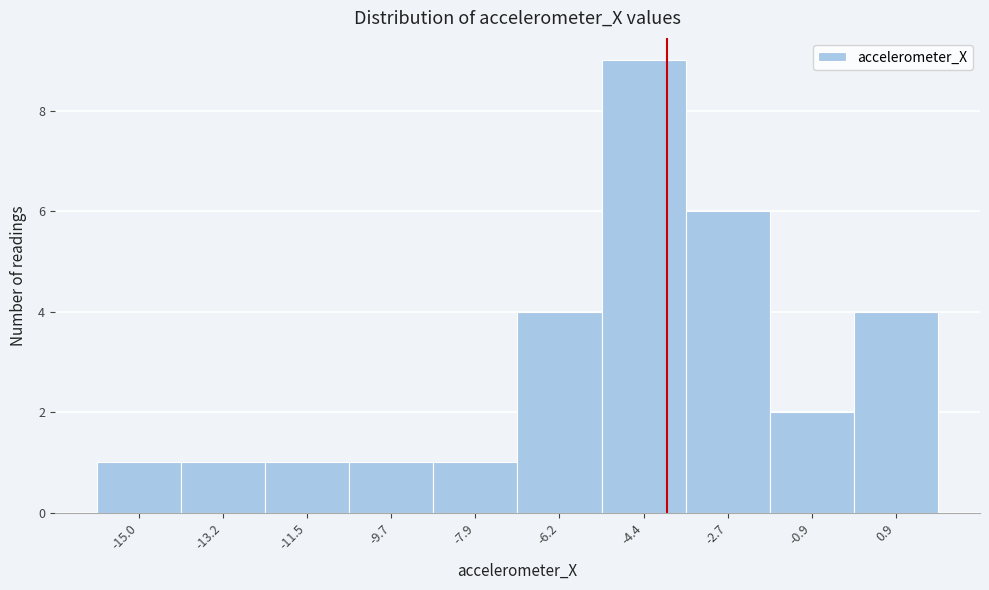

Reading right to left, what are all the values shown in this chart?

4	2	6	9	4	1	1	1	1	1